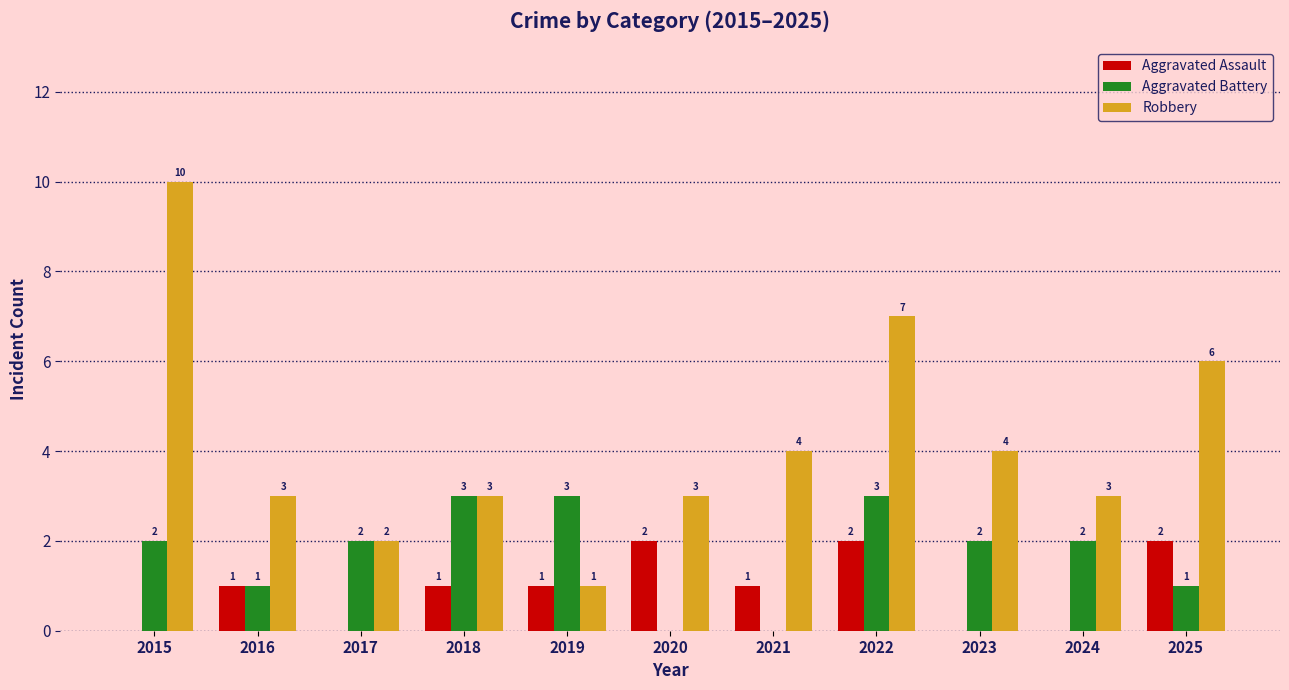

Is it true that Robbery equals 3 at 2018?

True